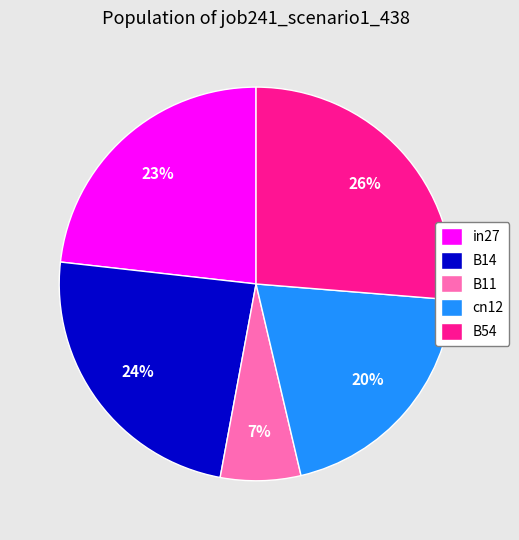

Is the sum of B54 and in27 greater than half?

No